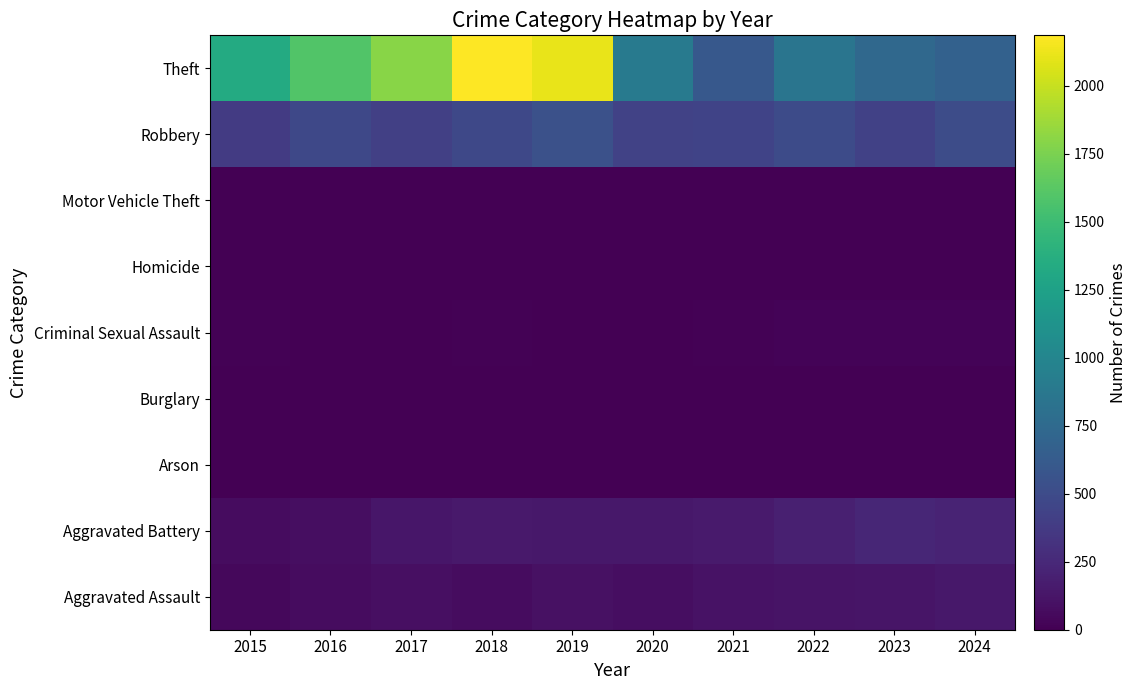

Reading left to right, what are all the values shown in this chart?

Aggravated Assault: 2015=43	2016=70	2017=89	2018=70	2019=94	2020=84	2021=105	2022=114	2023=123	2024=139
Aggravated Battery: 2015=75	2016=78	2017=134	2018=146	2019=137	2020=141	2021=156	2022=194	2023=232	2024=218
Arson: 2015=3	2016=0	2017=0	2018=1	2019=1	2020=1	2021=2	2022=5	2023=2	2024=1
Burglary: 2015=0	2016=0	2017=2	2018=0	2019=1	2020=0	2021=1	2022=0	2023=0	2024=2
Criminal Sexual Assault: 2015=11	2016=8	2017=8	2018=11	2019=8	2020=3	2021=12	2022=22	2023=21	2024=24
Homicide: 2015=0	2016=1	2017=1	2018=1	2019=2	2020=2	2021=4	2022=6	2023=2	2024=4
Motor Vehicle Theft: 2015=1	2016=4	2017=2	2018=1	2019=1	2020=2	2021=2	2022=2	2023=6	2024=3
Robbery: 2015=377	2016=475	2017=414	2018=471	2019=541	2020=434	2021=442	2022=500	2023=419	2024=504
Theft: 2015=1339	2016=1592	2017=1800	2018=2185	2019=2110	2020=896	2021=603	2022=853	2023=735	2024=679